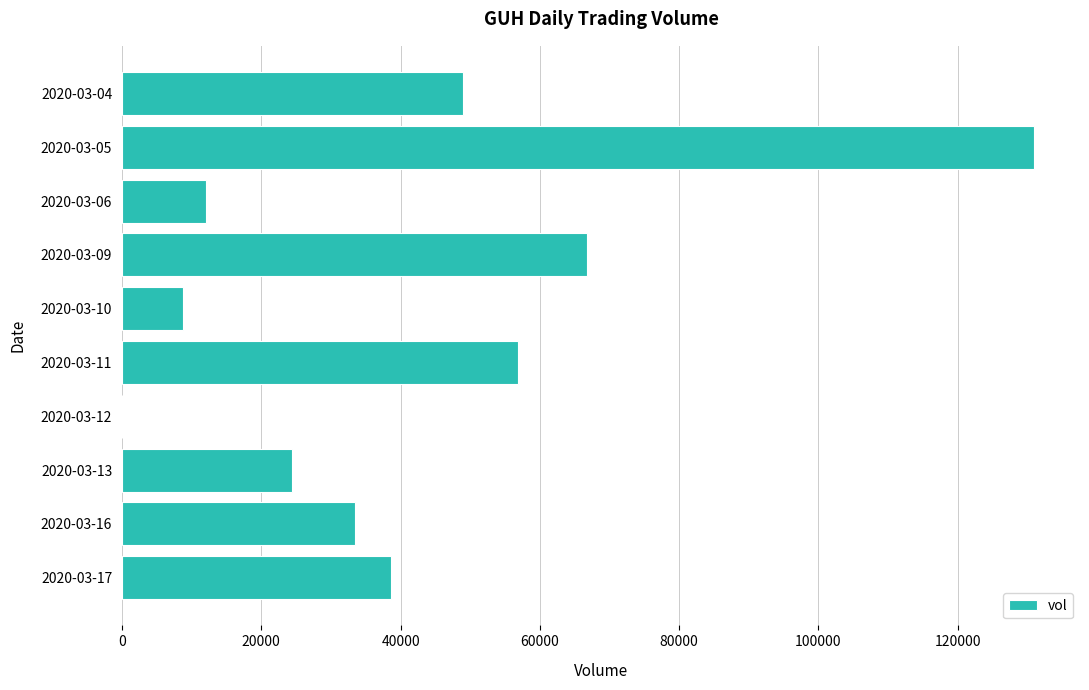

What is the sum of all values?

420600